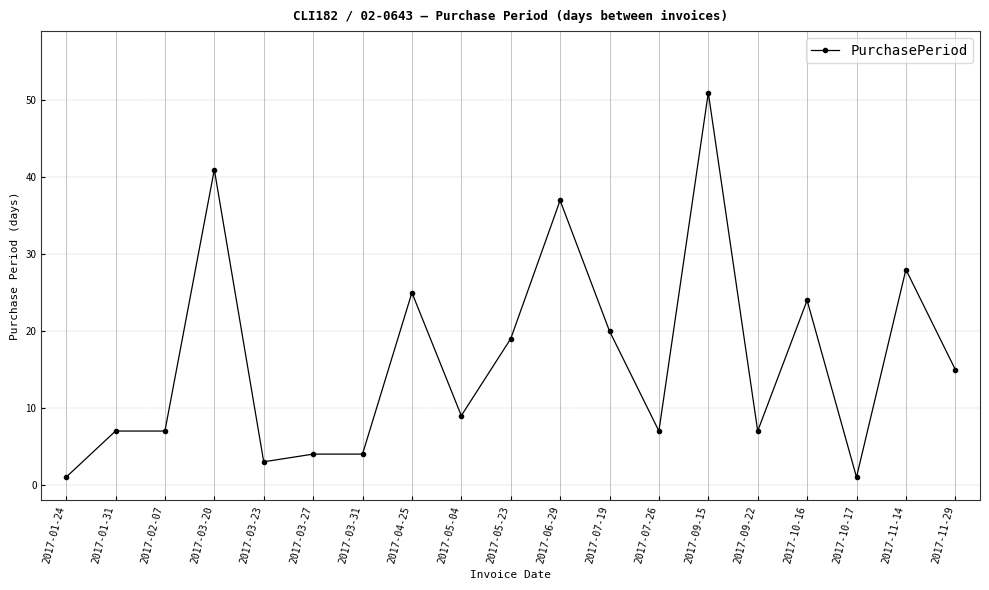

What is the value of the 6th point from the left?

4